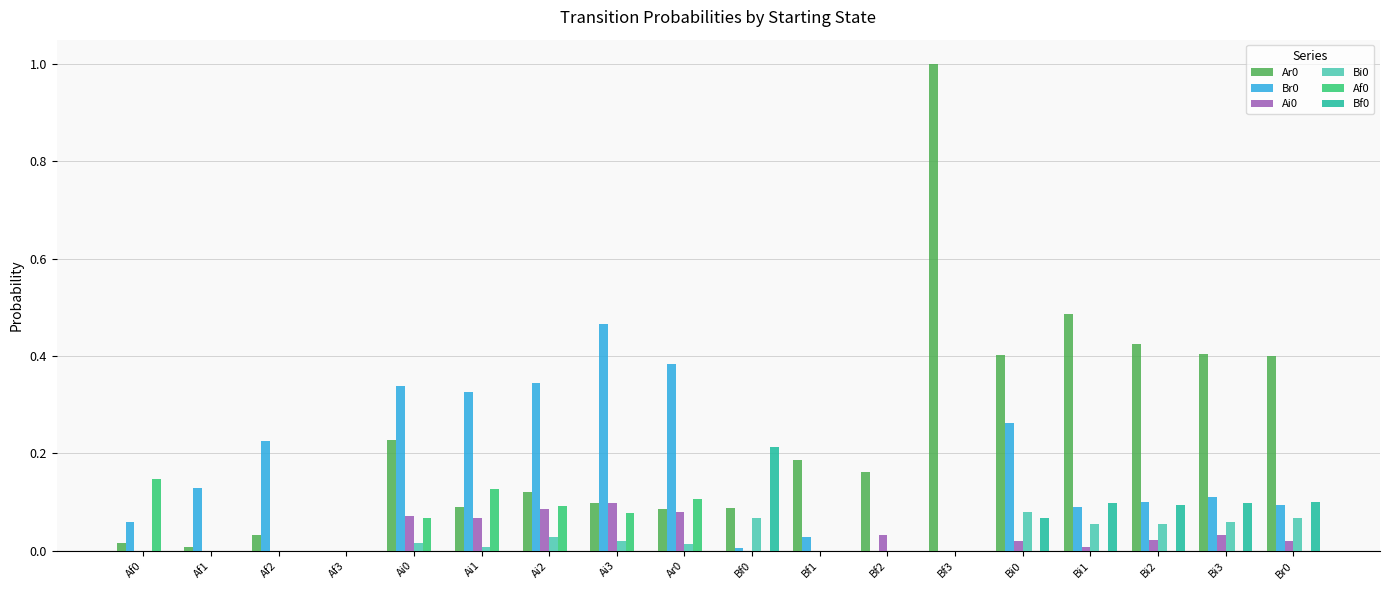

At which category is the sum across all series the highest?

Bf3